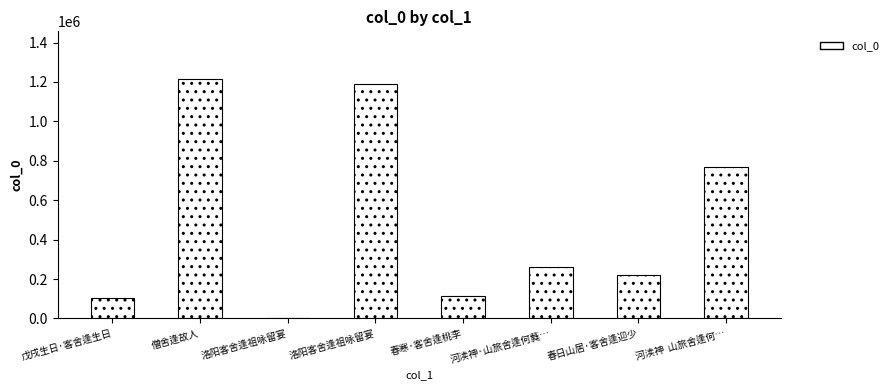

How many data points does each series have?

8